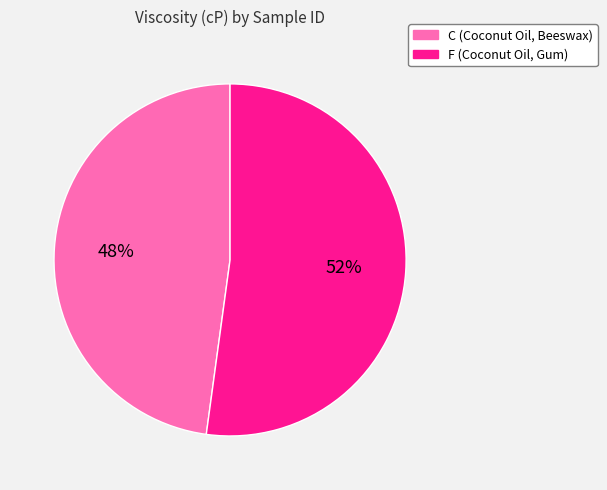

What is the ratio of the value at C (Coconut Oil, Beeswax) to the value at F (Coconut Oil, Gum)?

0.9